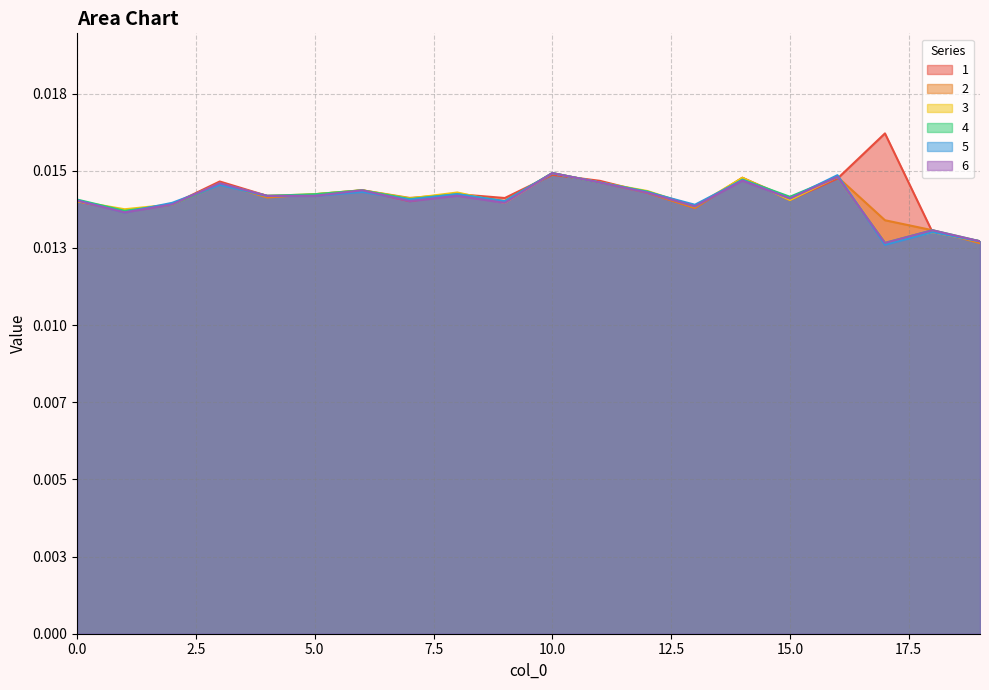

The 6 series shows 0.0 at 6. True or false?

True